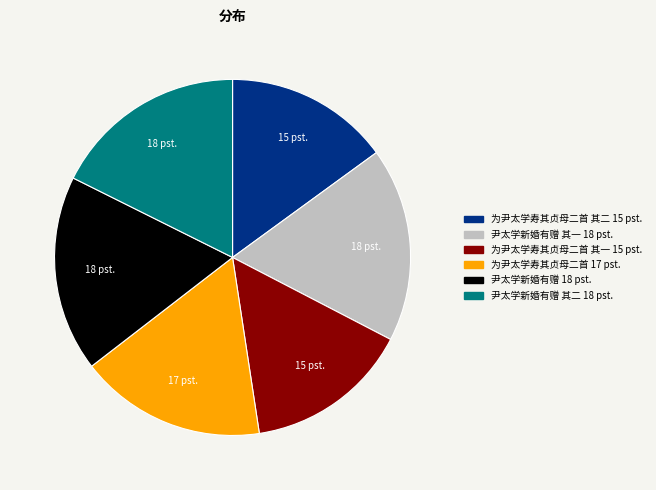

Is there any slice that represents more than half of the pie?

No